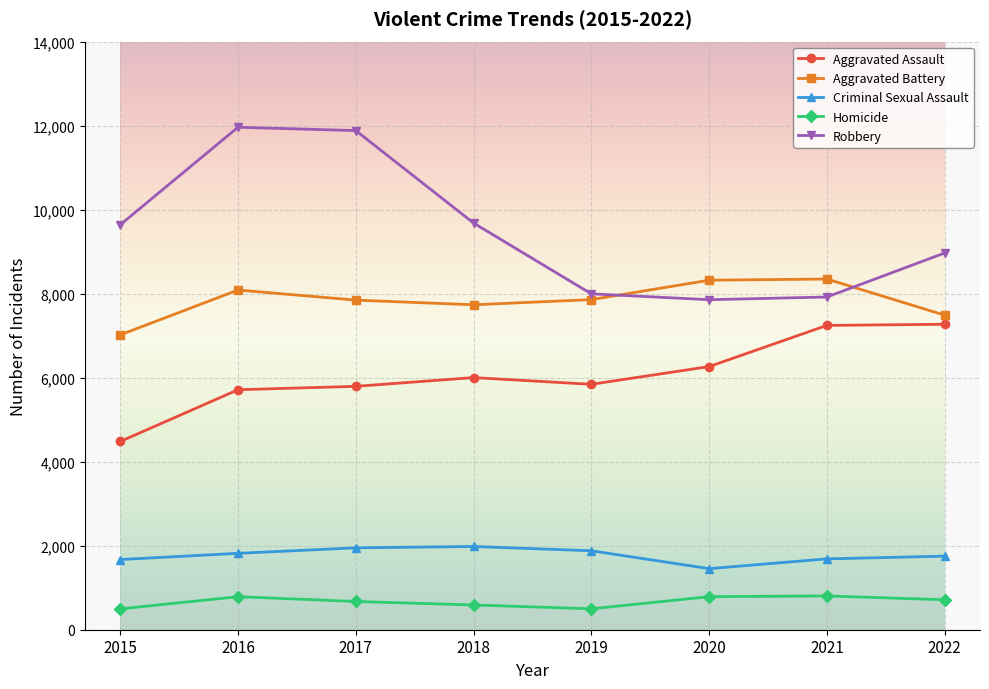

True or false: Robbery and Homicide intersect in this chart.

False